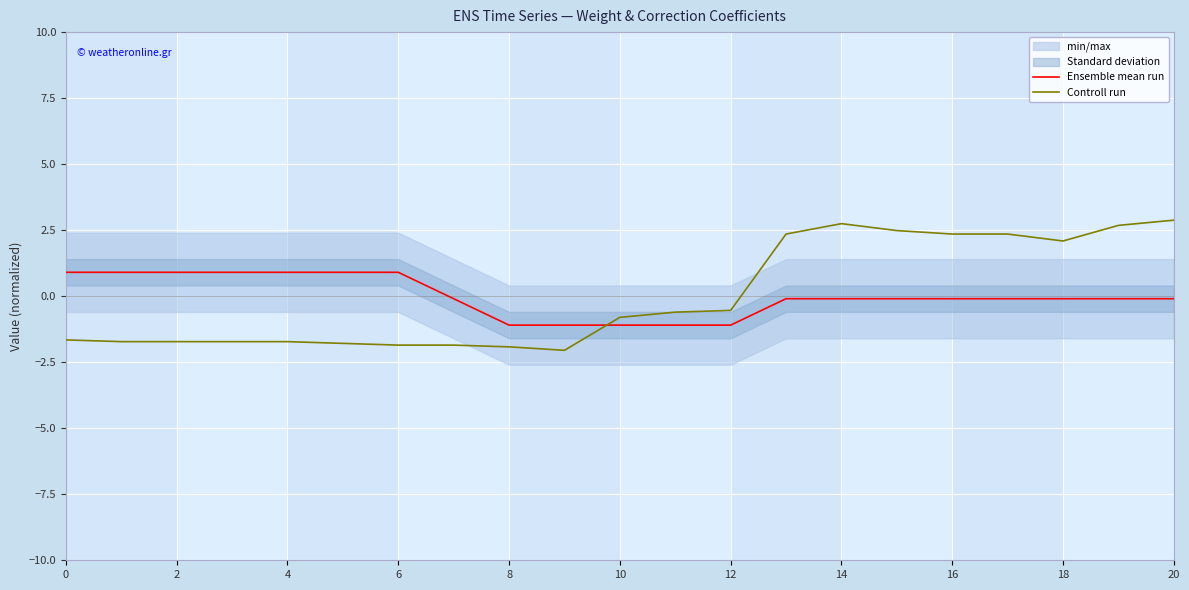

Is it true that Ensemble mean run equals 0.9 at 2?

True